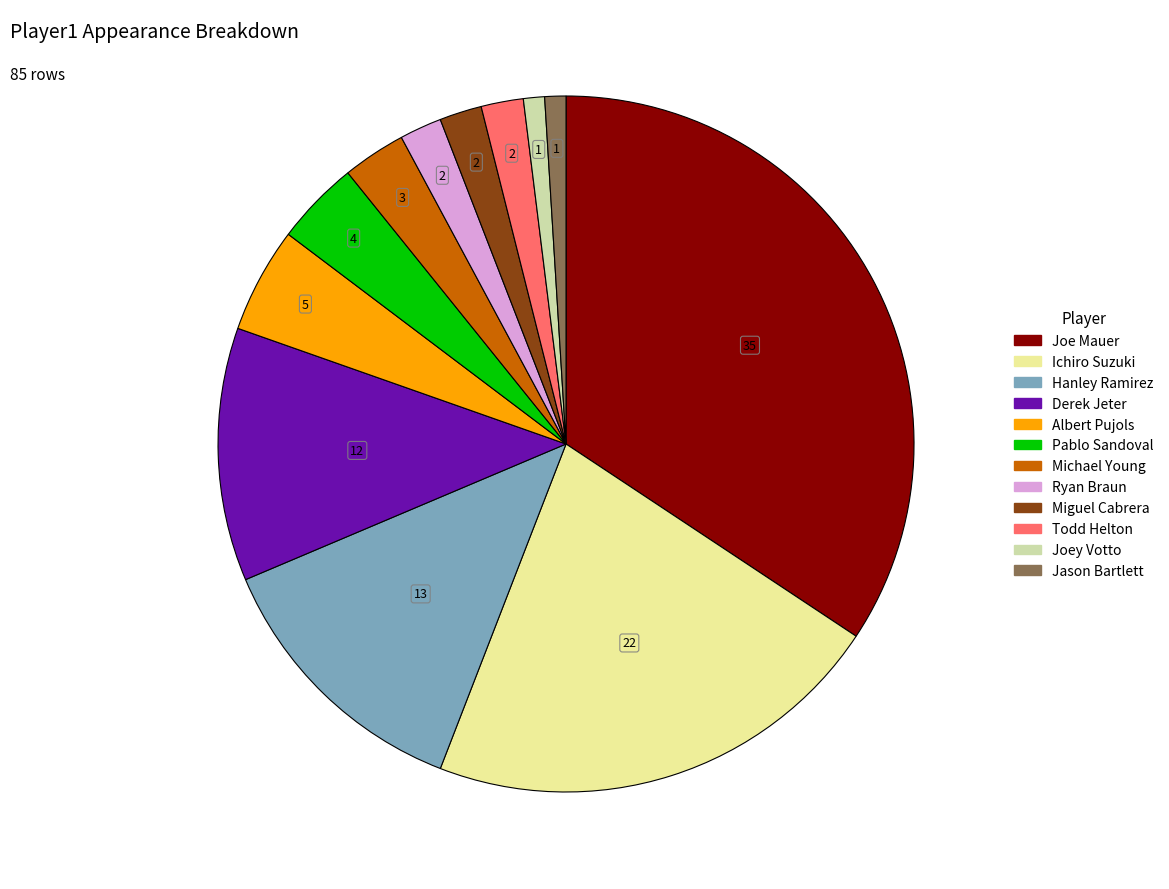

Which category has the biggest portion of the pie?

Joe Mauer